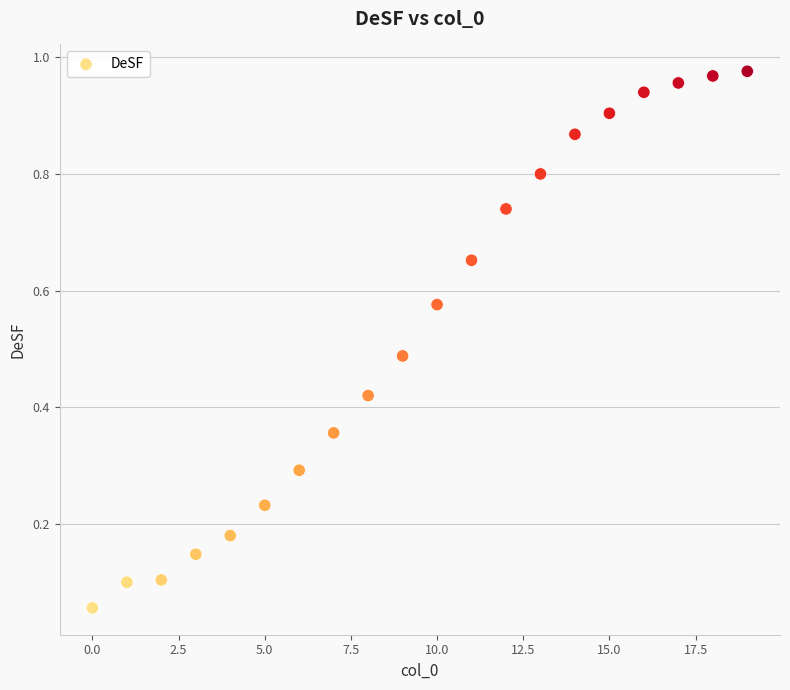

How many data points are displayed?

20